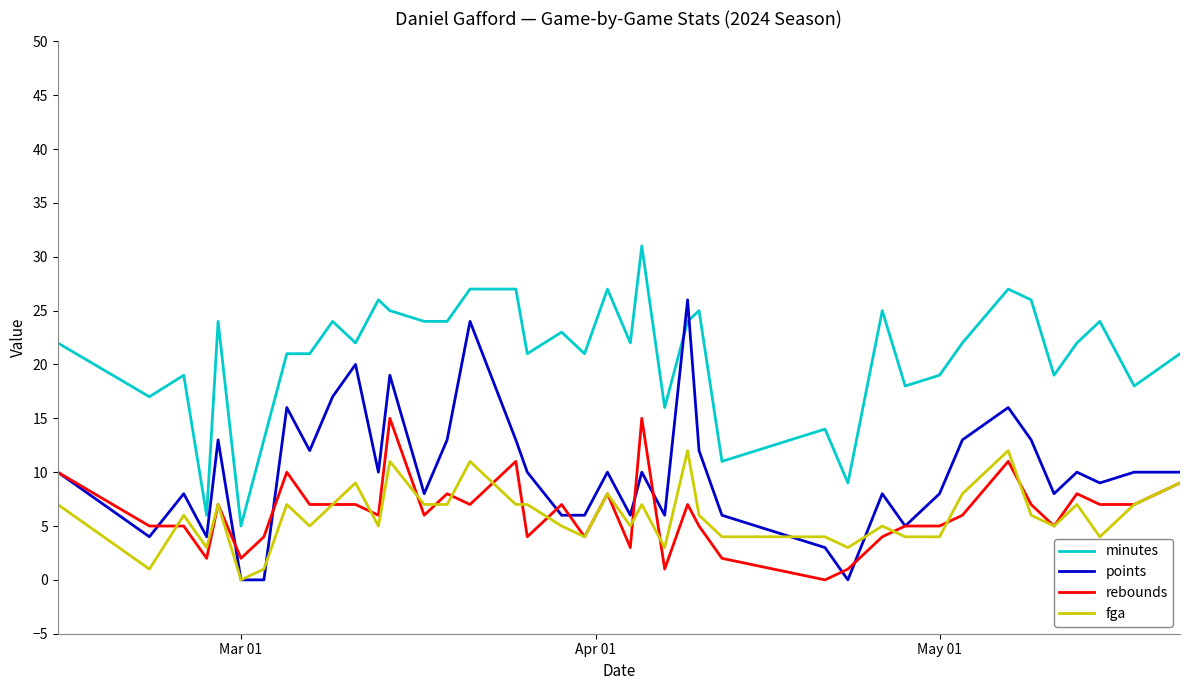

Rank the series by their maximum value, from highest to lowest.

minutes, points, rebounds, fga